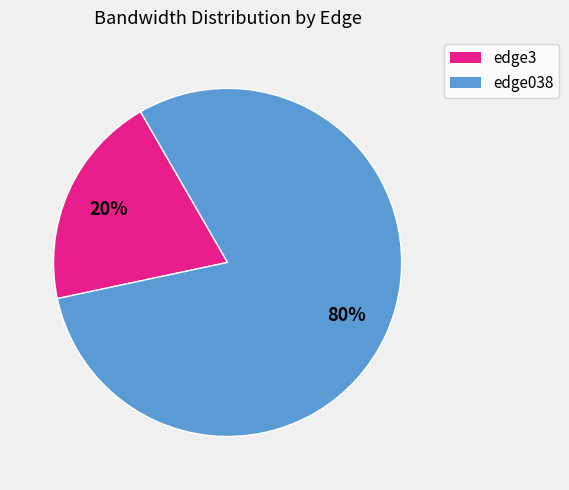

To the nearest percent, what portion does edge3 represent?

20%